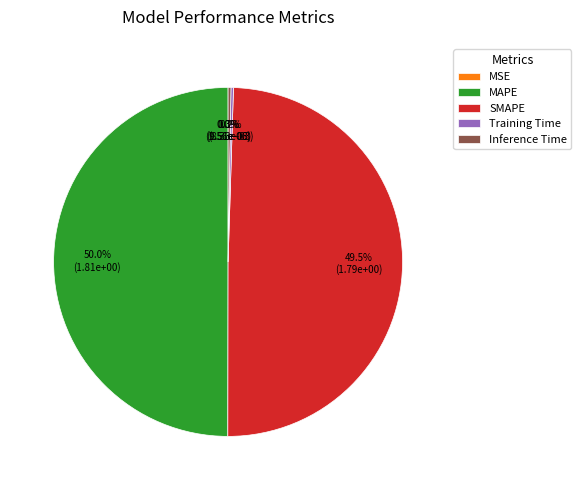

To the nearest percent, what is the difference between the largest and smallest slice percentages?

50%